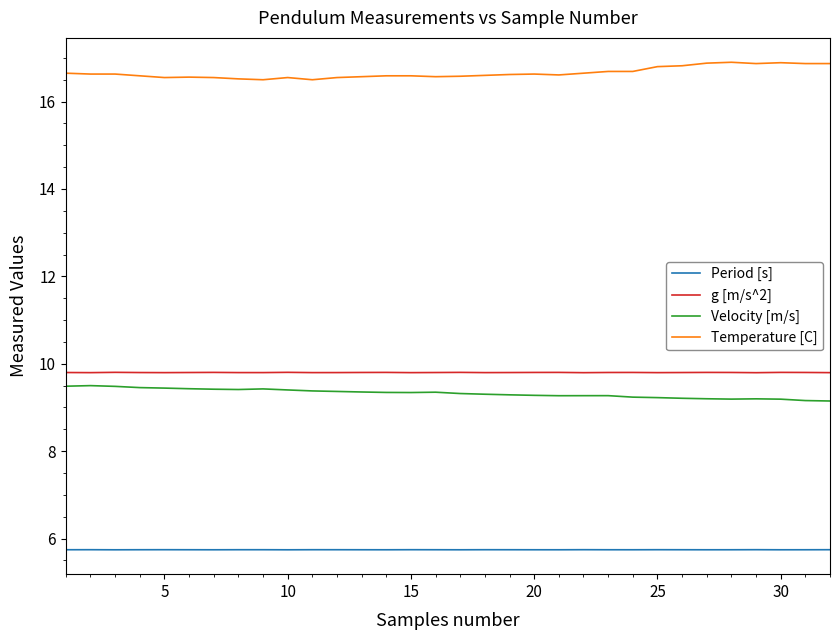

What is the smallest value displayed?

5.7